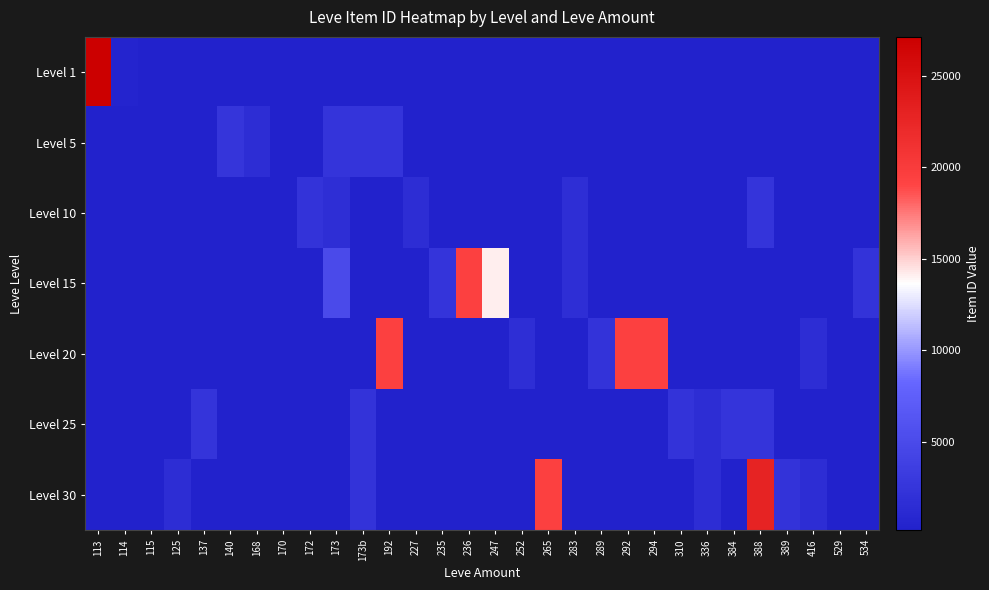

What is the difference between the highest and lowest values at 235?

2241